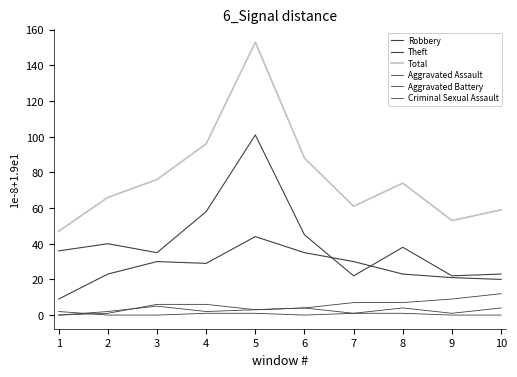

Where is the first local maximum for Total?

5